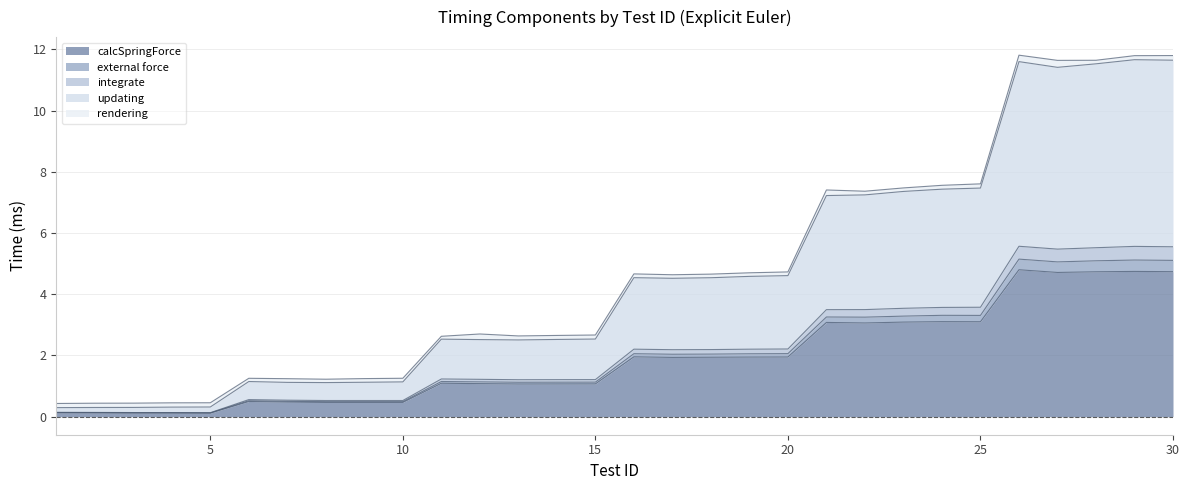

What is the highest value of the calcSpringForce series?

4.8